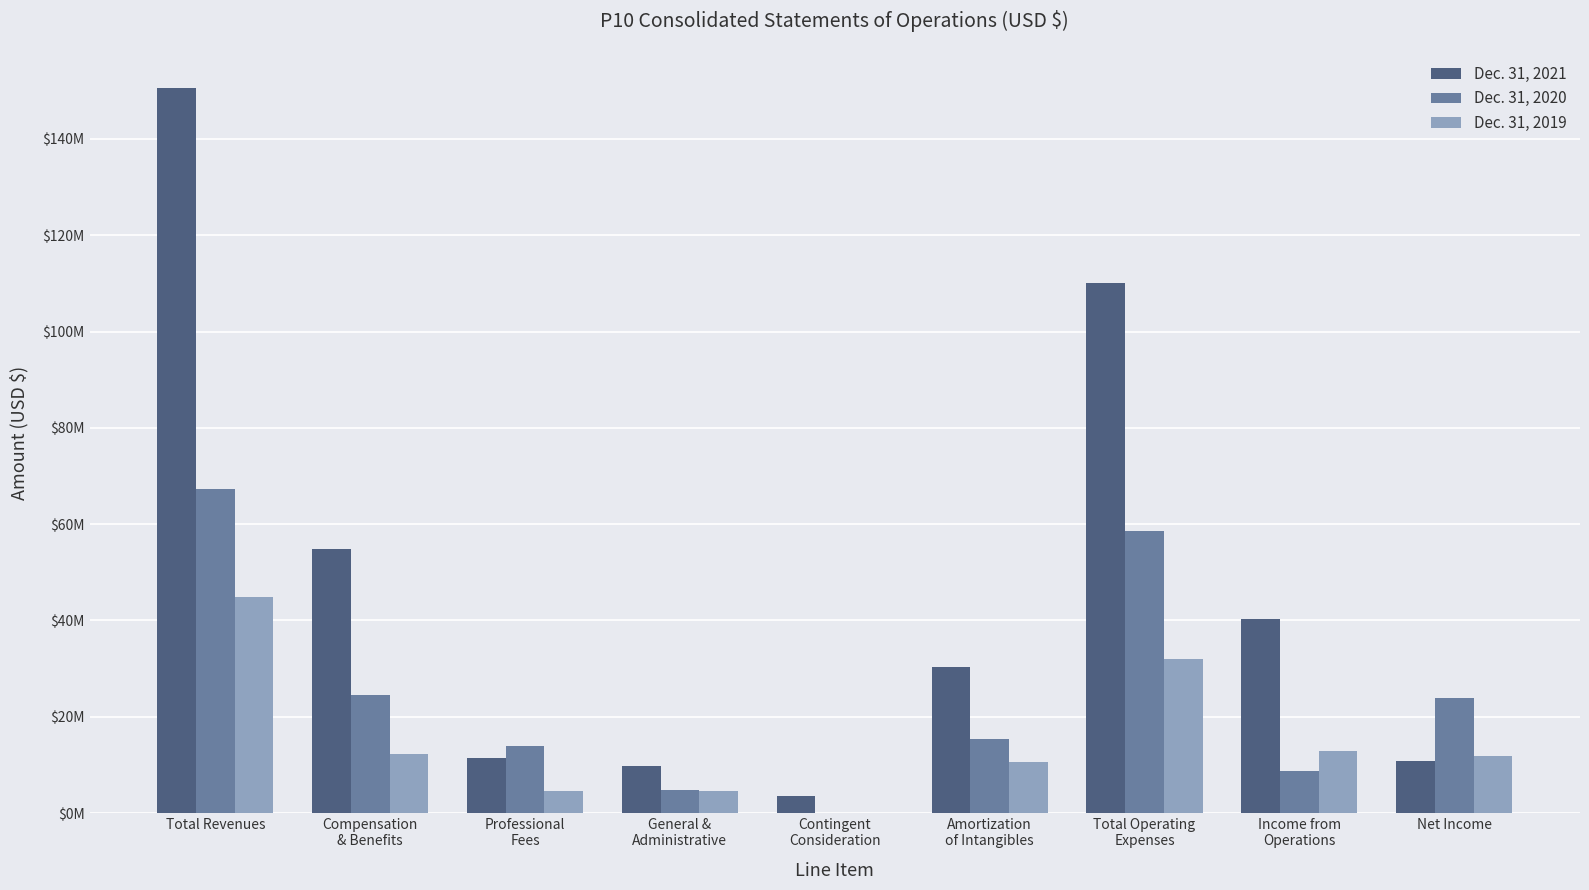

Does the chart contain stacked bars?

No